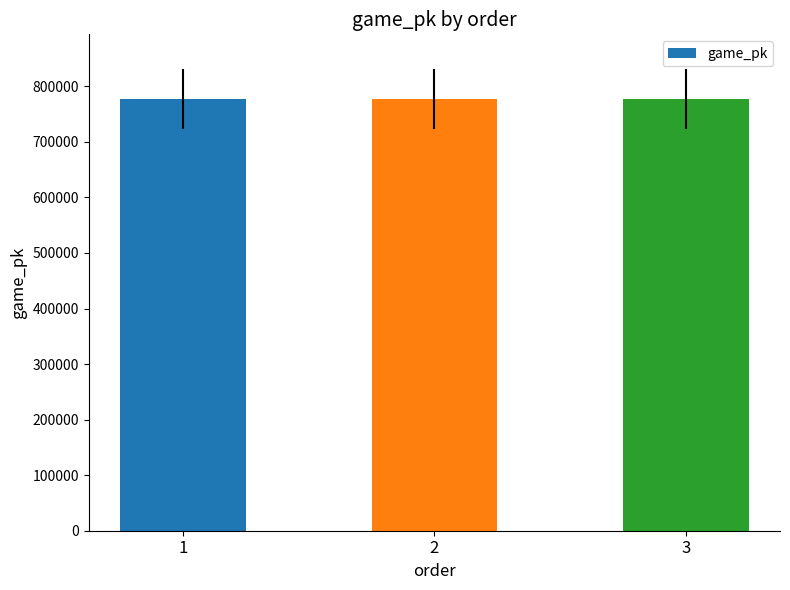

What is the change in value from 2 to 3?

+16